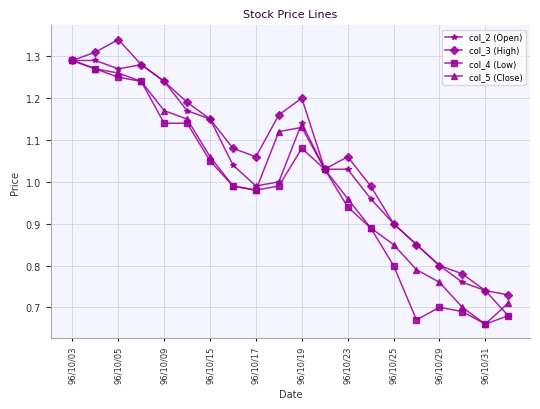

List the series in order of their overall mean, highest first.

col_3 (High), col_2 (Open), col_5 (Close), col_4 (Low)